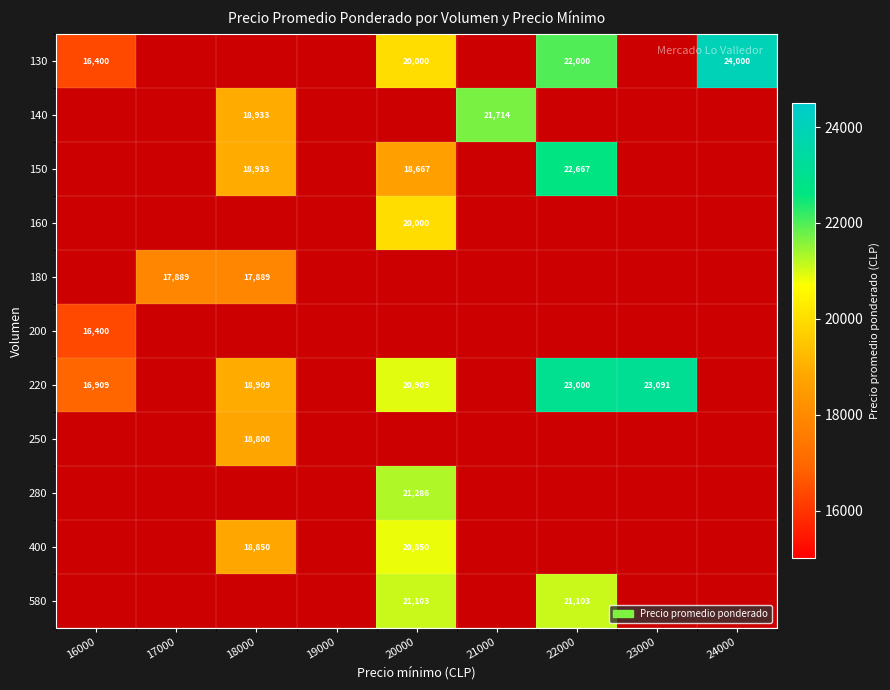

True or false: 130 has a value of 9180 at 20000.

False